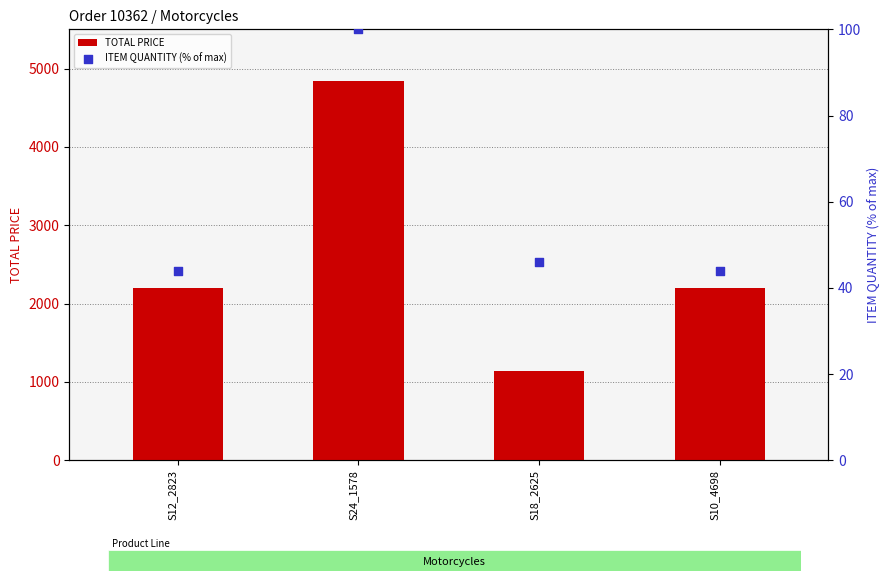

What are all the series names shown in the legend?

TOTAL PRICE, ITEM QUANTITY (% of max)